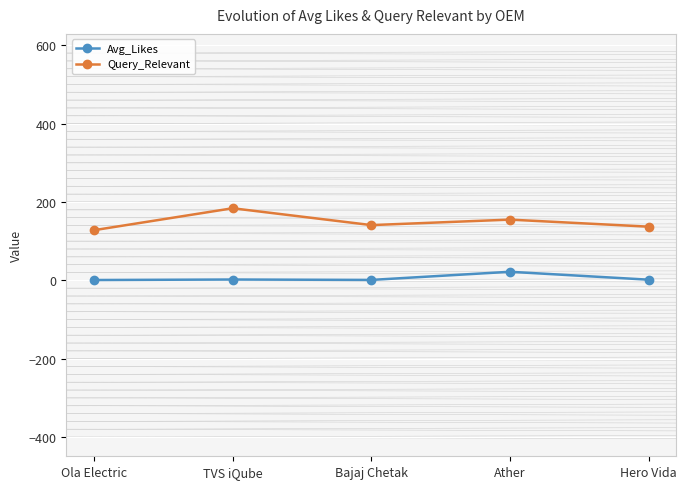

What is the spread (max minus min) of values at Ather?

133.1